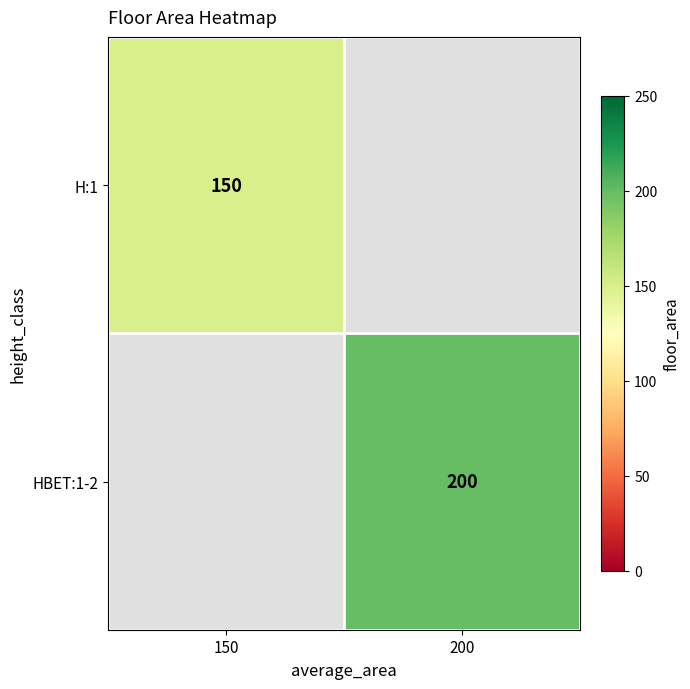

The value of H:1 at 150 is 97. True or false?

False